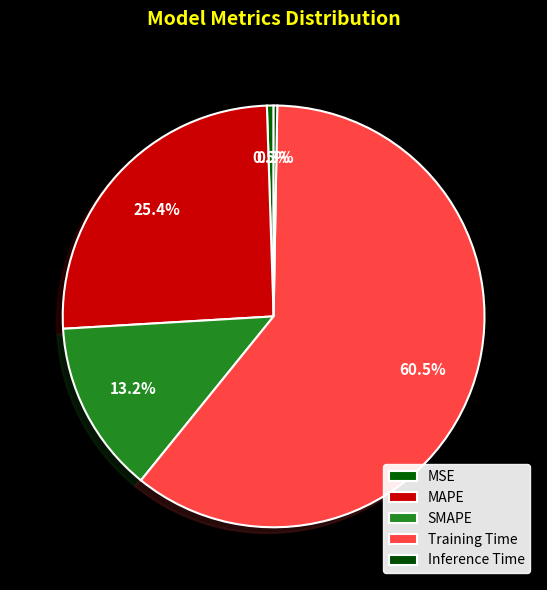

What percentage is the Training Time slice, to the nearest percent?

61%